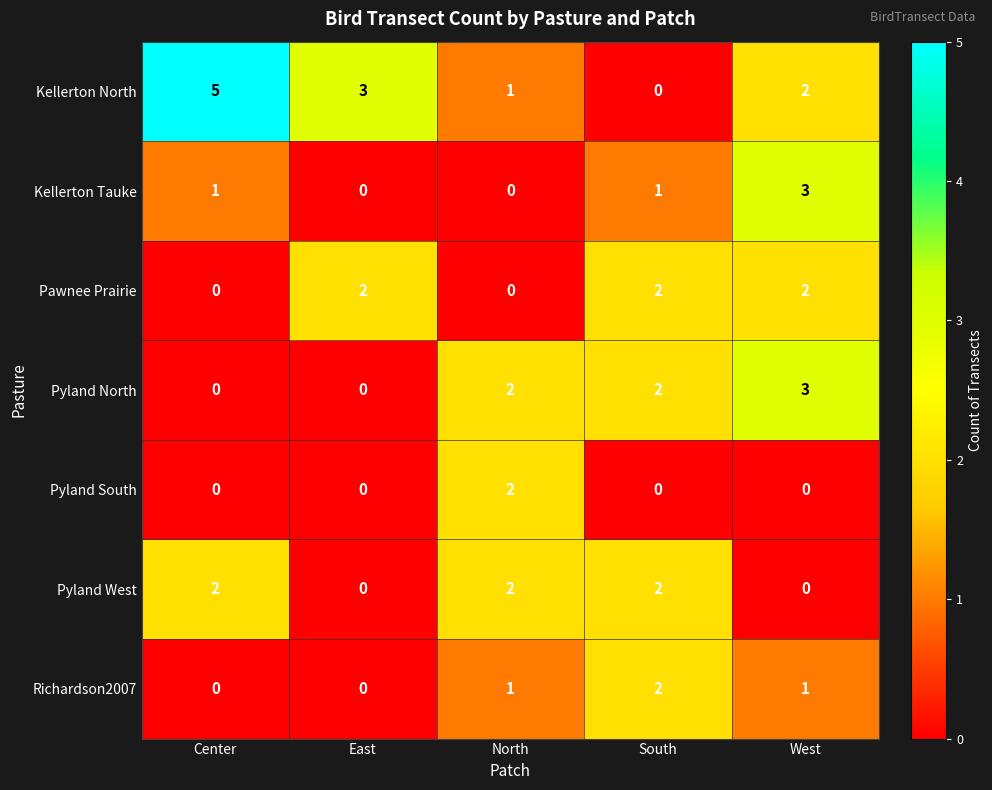

The Pyland North series shows 1 at North. True or false?

False